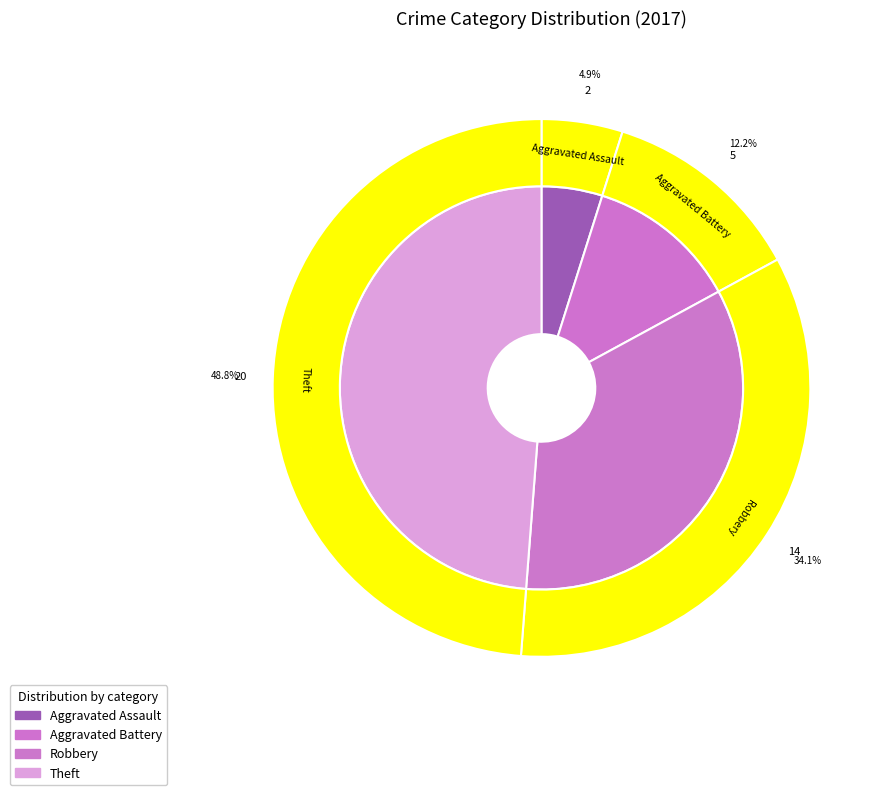

Which slice is the largest?

Theft